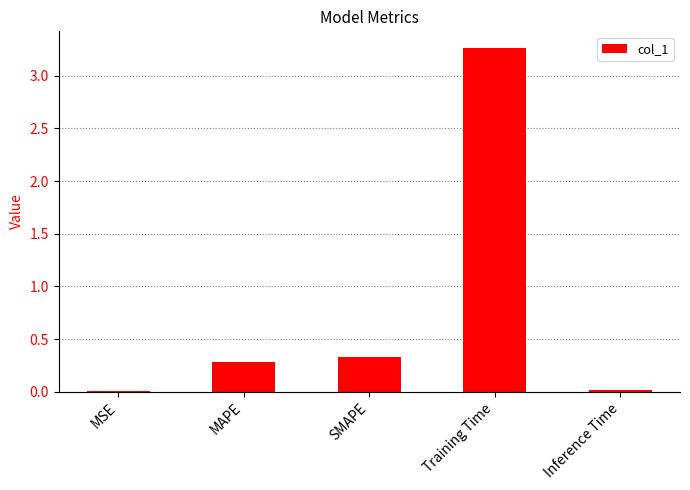

Which label corresponds to the largest value in the chart?

Training Time